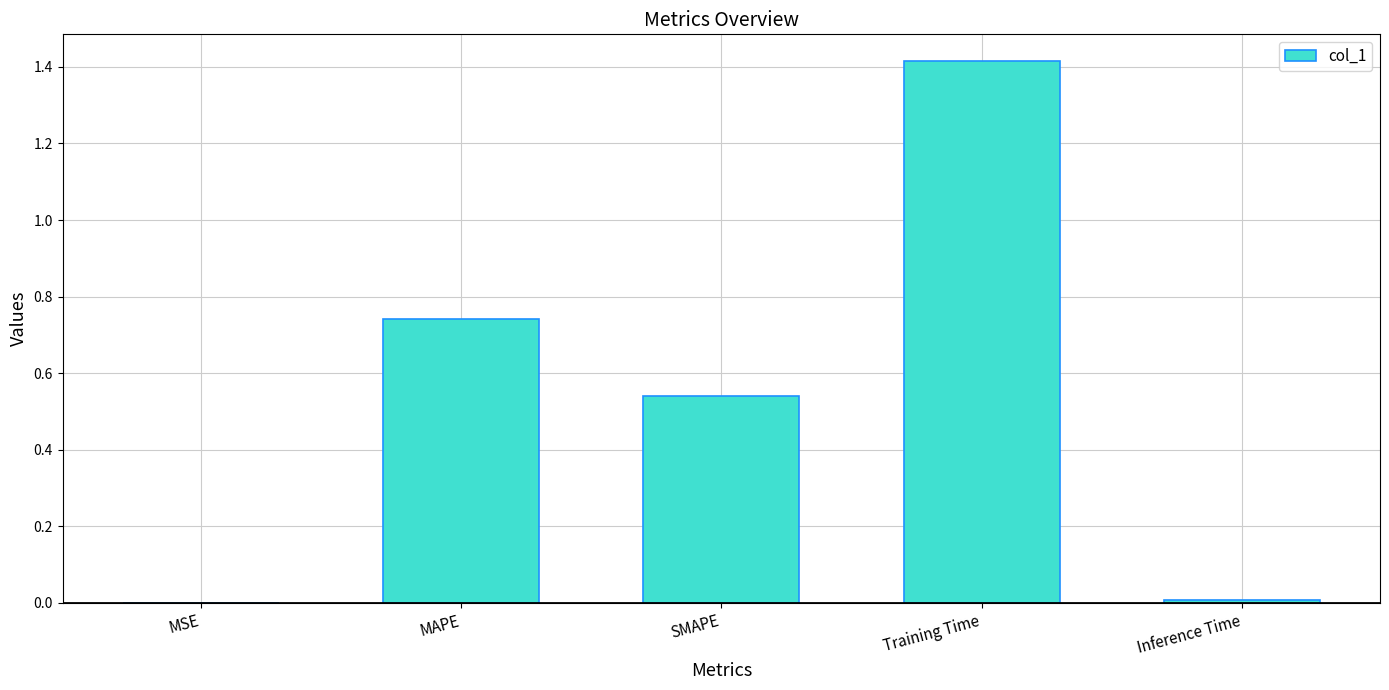

Between Training Time and MAPE, which is larger?

Training Time